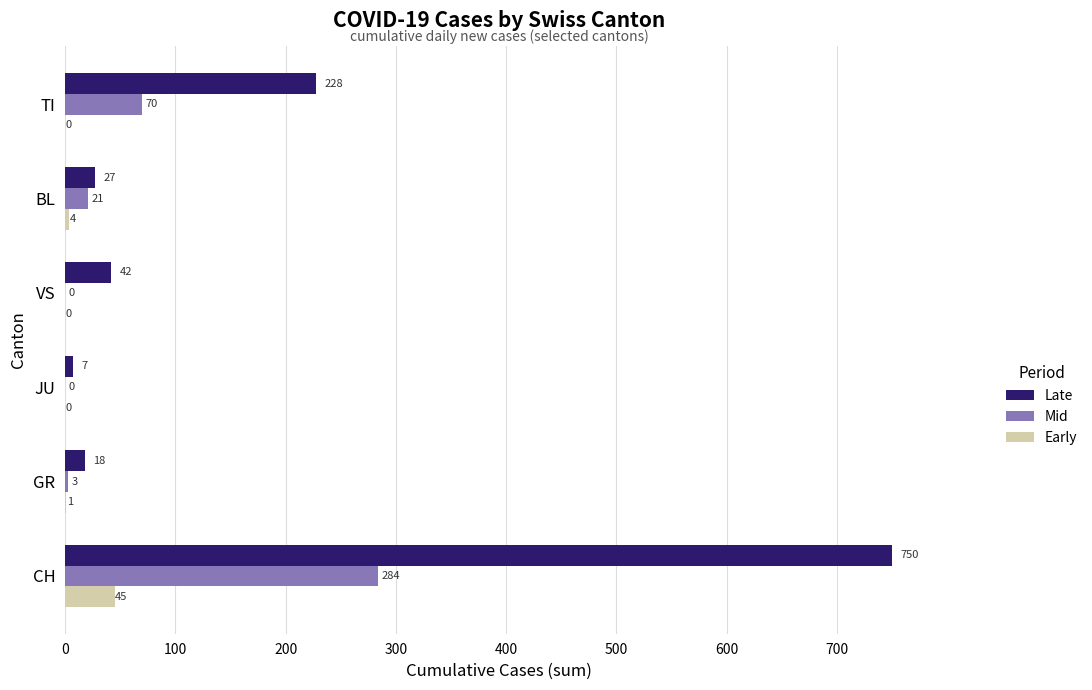

At which label is Late closest to 378?

TI